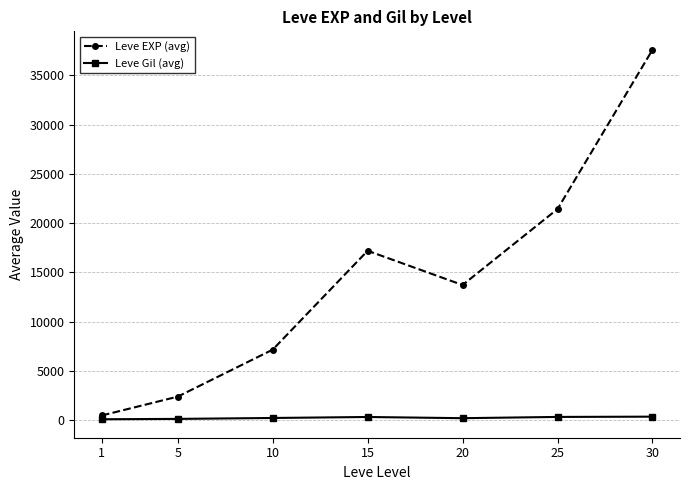

What is the sum of all Leve Gil (avg) values?

1791